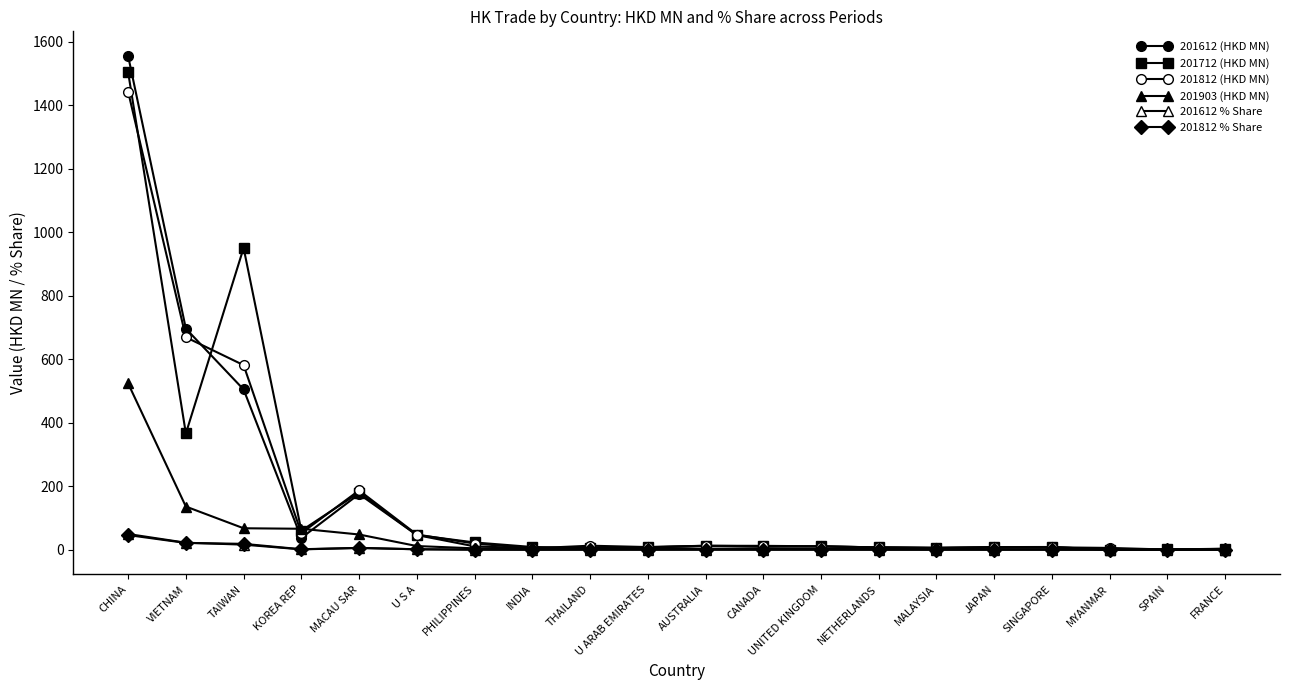

What is the average value of the 201612 (HKD MN) series?

155.4